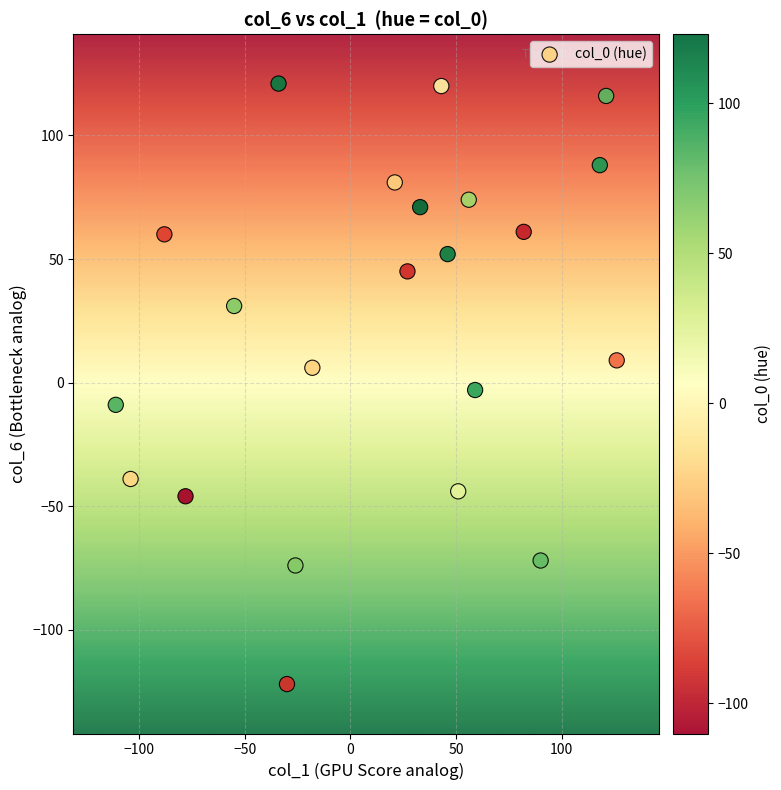

What is the range of Y values (max minus min)?

243